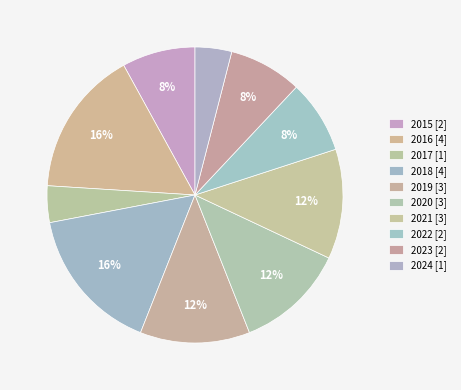

What is the largest slice in the pie chart?

2016